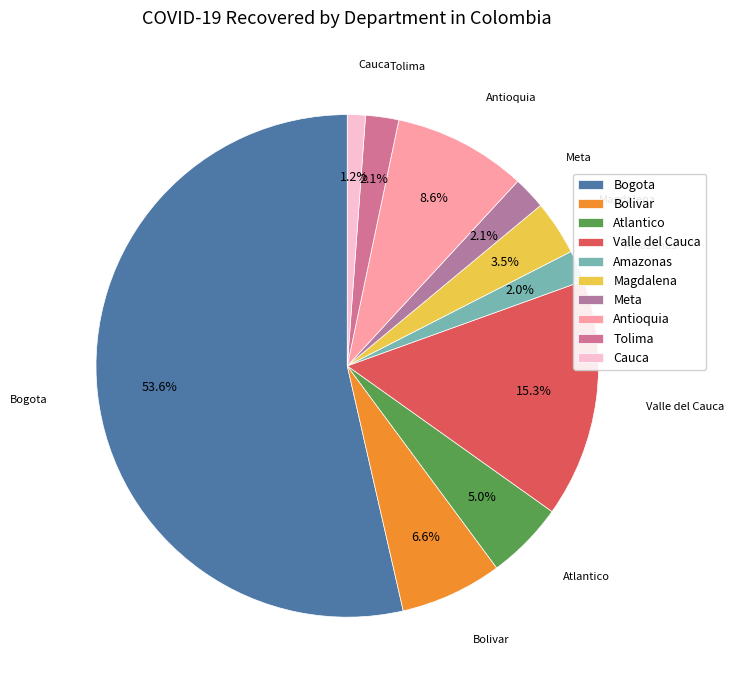

Is the sum of Bogota and Bolivar greater than half?

Yes